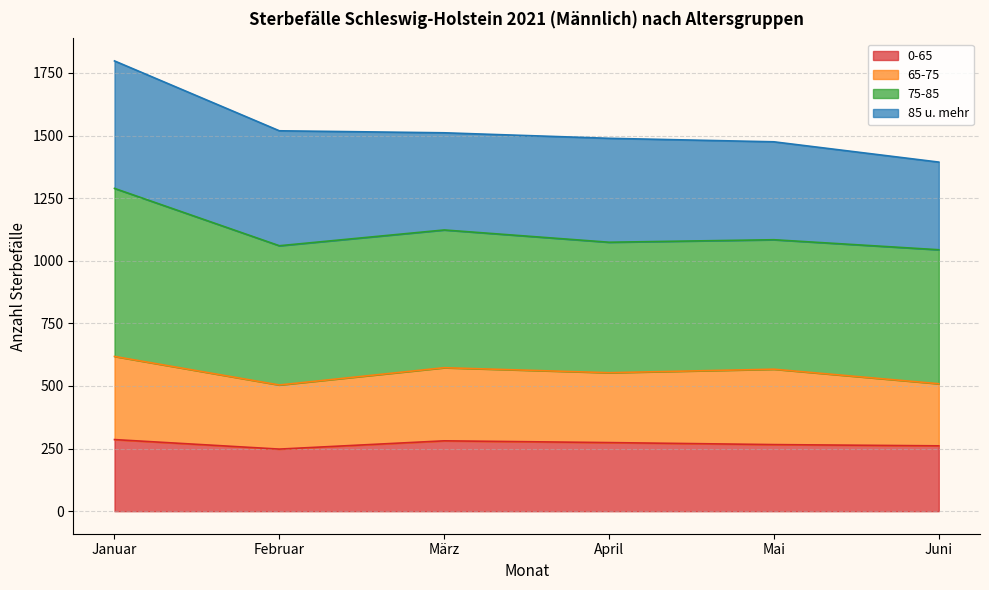

What is the label of the 3rd point from the left?

März